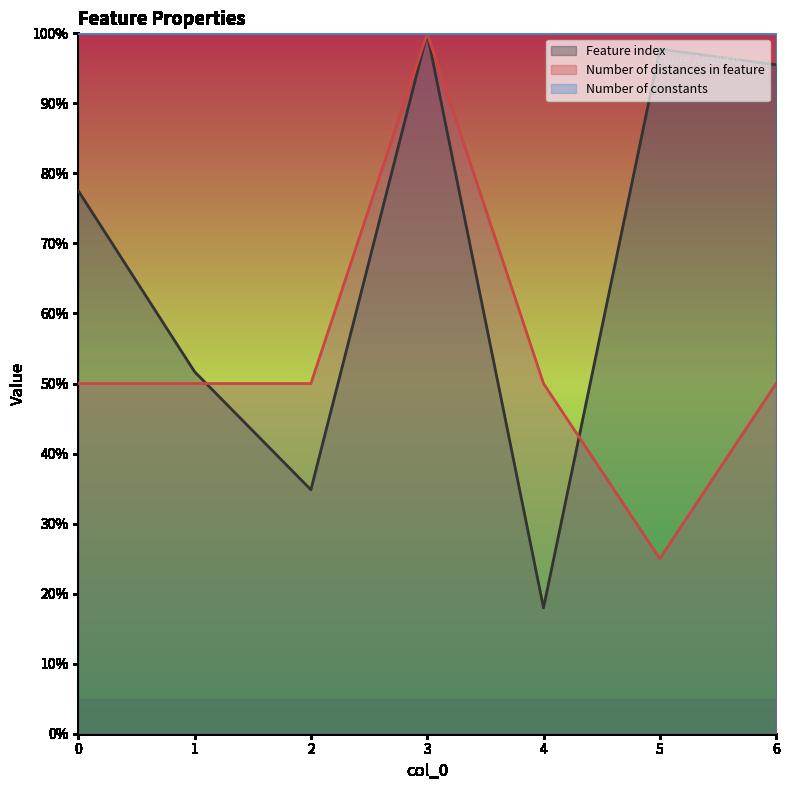

List the series in order of their overall mean, lowest first.

Number of distances in feature, Feature index, Number of constants